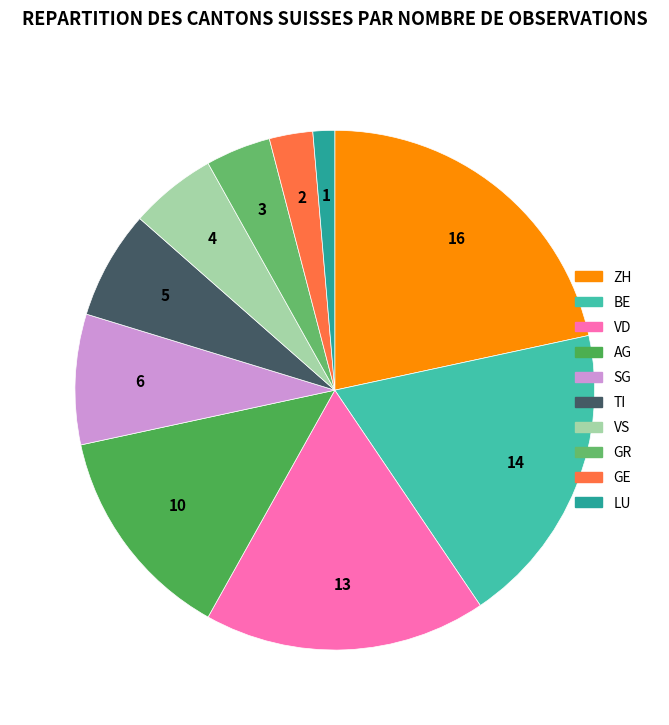

What percentage is the ZH slice, to the nearest percent?

22%